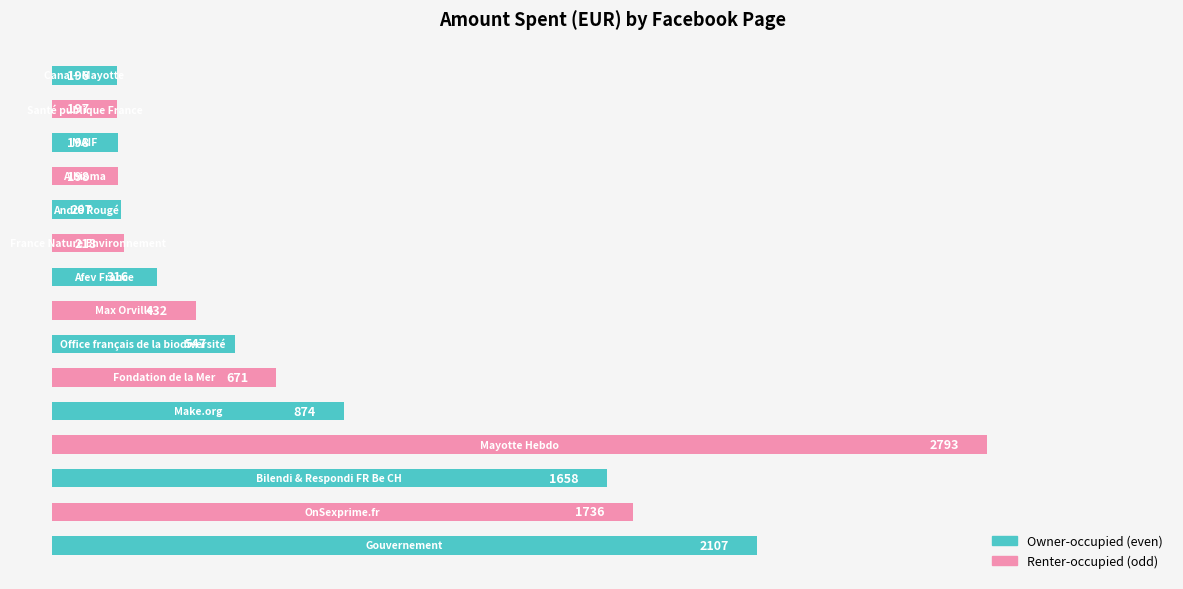

Reading bottom to top, extract all data points from this chart.

2107	1736	1658	2793	874	671	547	432	316	218	207	198	198	197	196